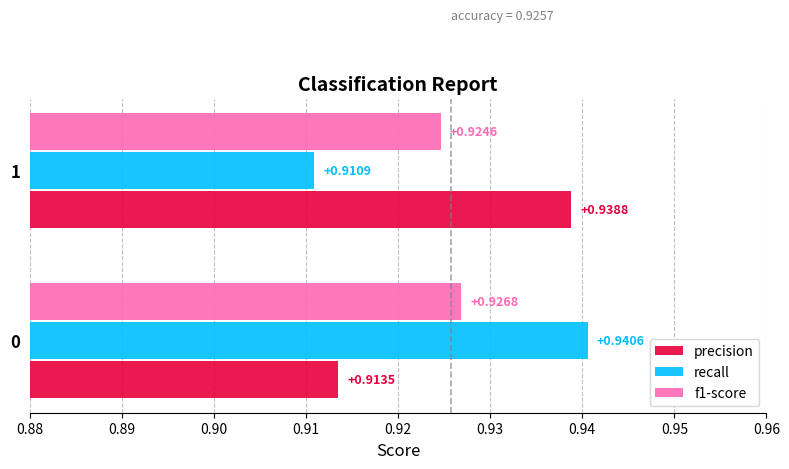

Is the value of recall at 1 greater than the value of precision at 1?

No